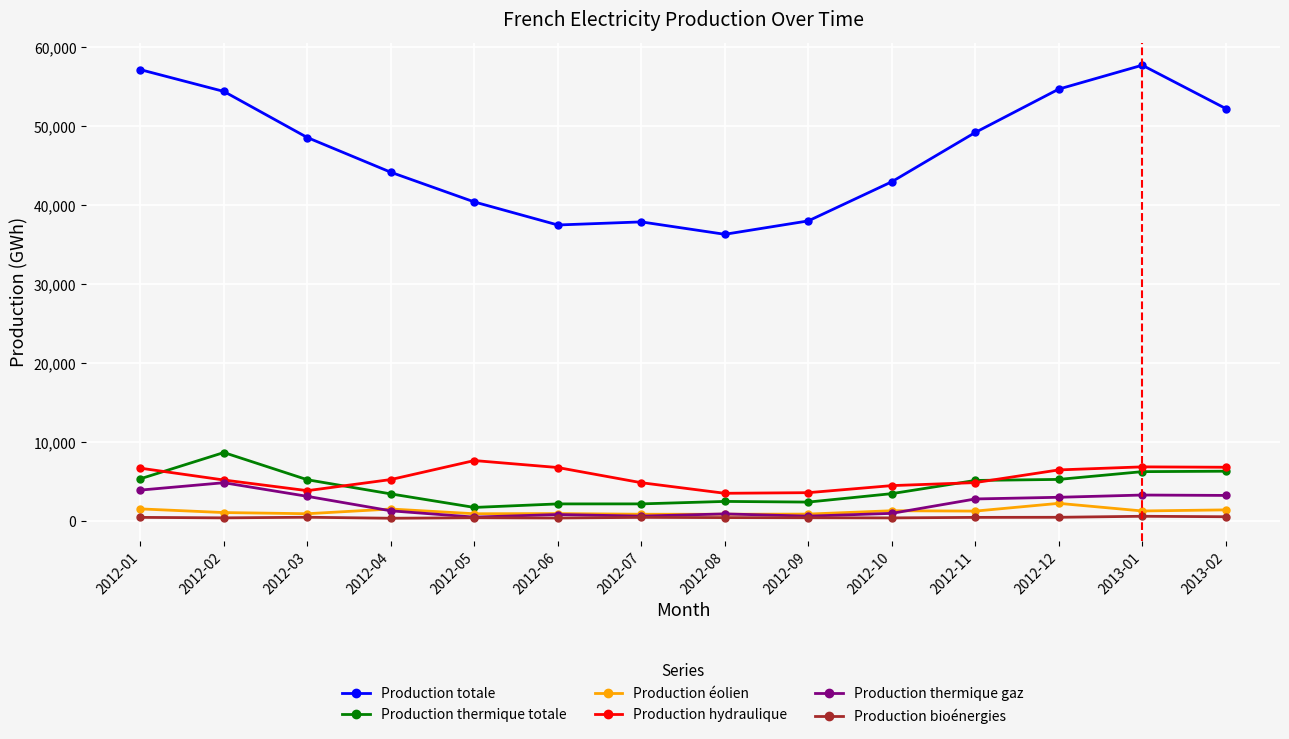

Where is Production totale nearest to the value 47039?

2012-03